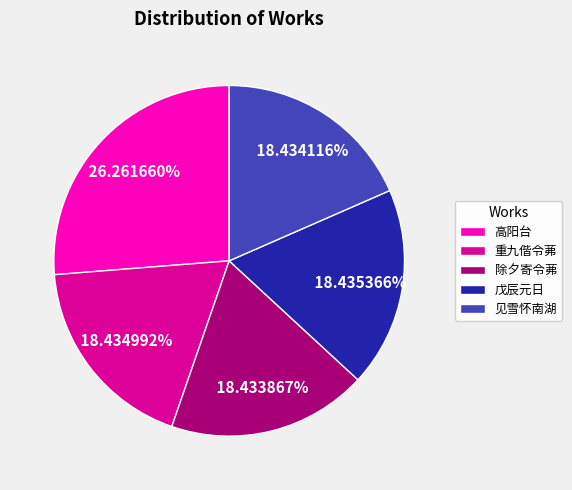

What is the largest slice in the pie chart?

高阳台